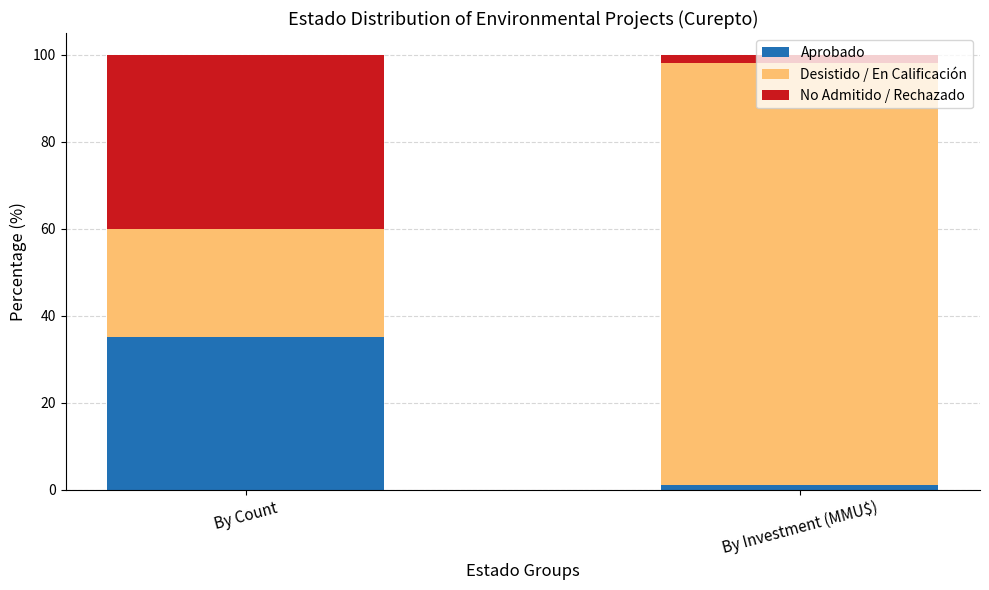

What is the average value of the Aprobado series?

18.0